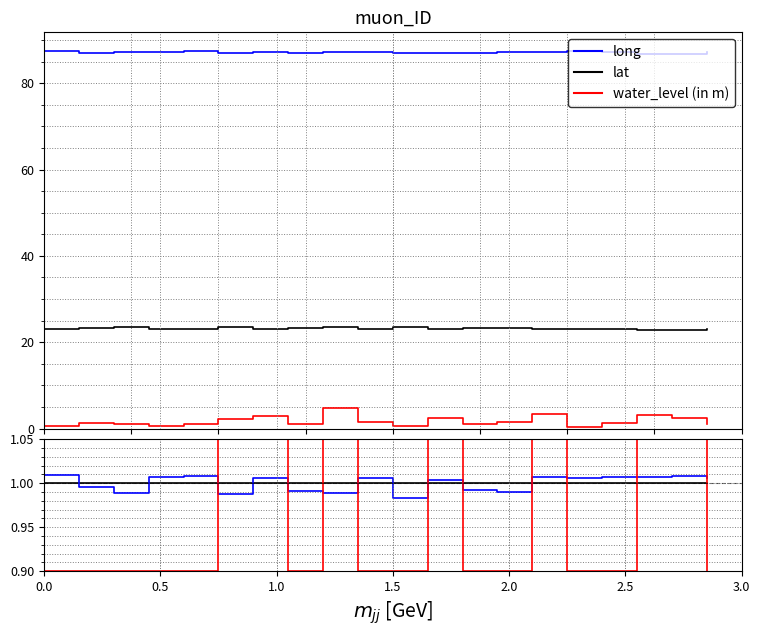

After their last crossing, which series has the higher values: down or up?

up